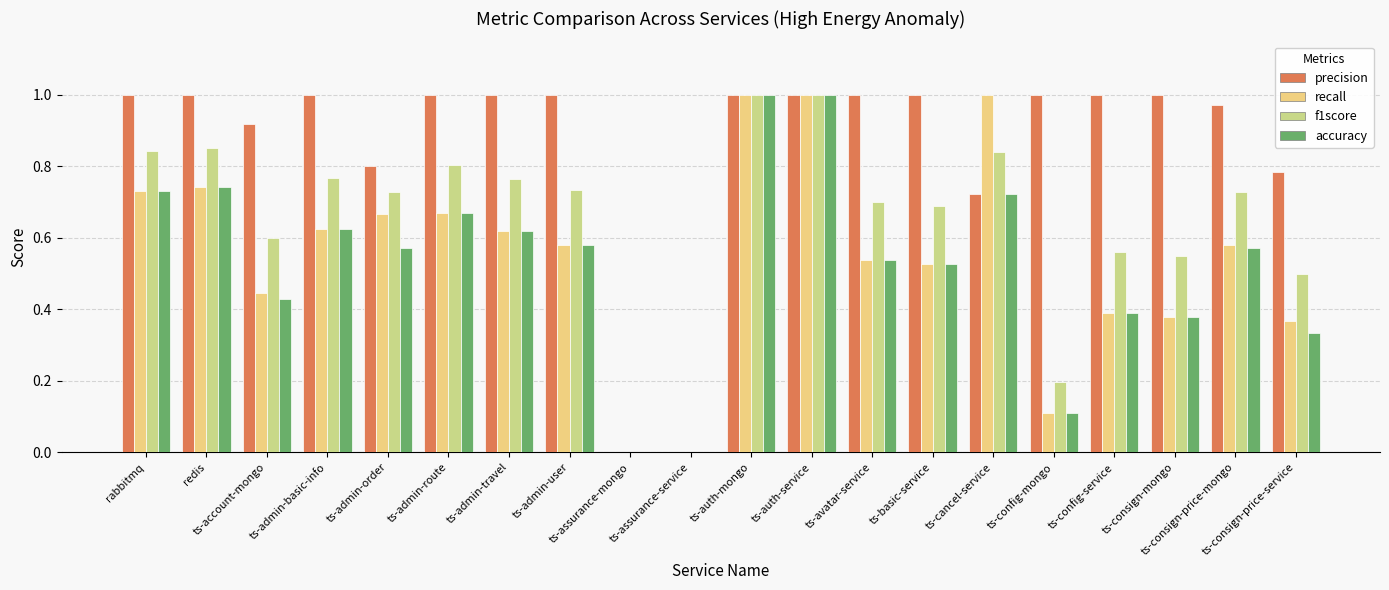

What is the sum of all f1score values?

12.9